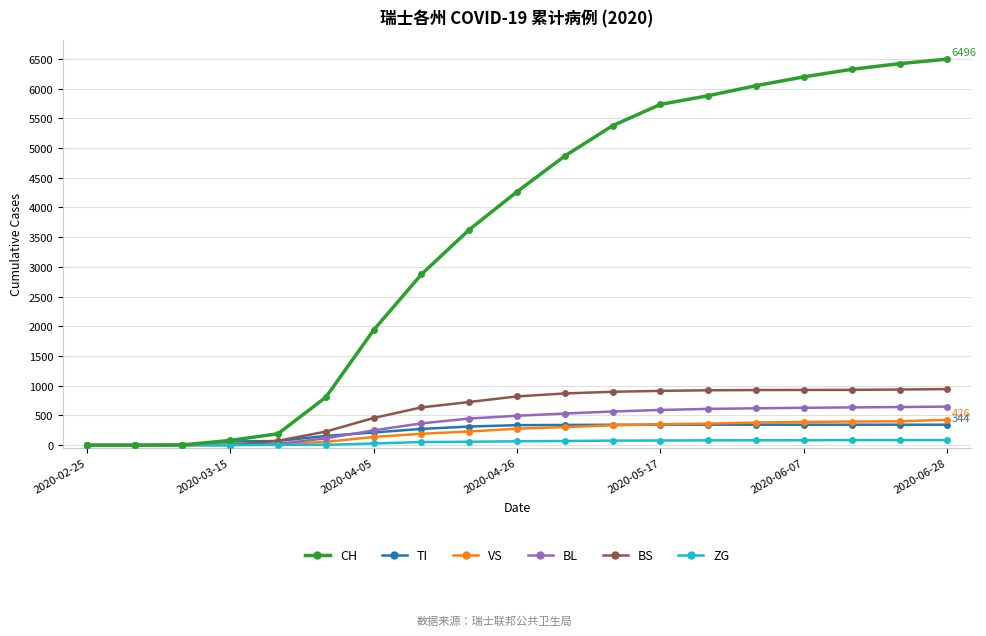

What is the value of the TI point at the 4th from the left?

61